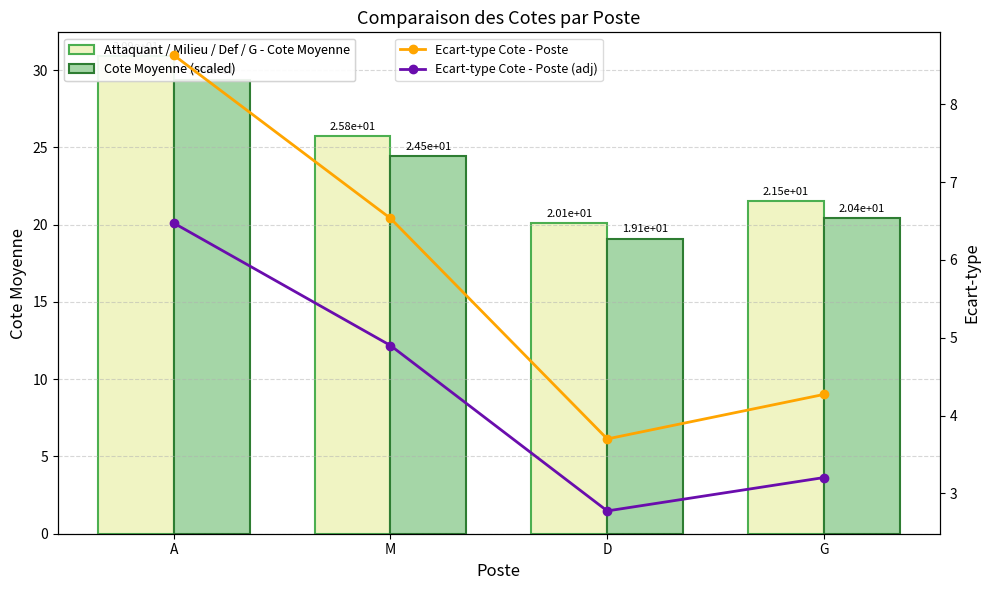

What is the average value of the Ecart-type Cote - Poste (adj) series?

4.3